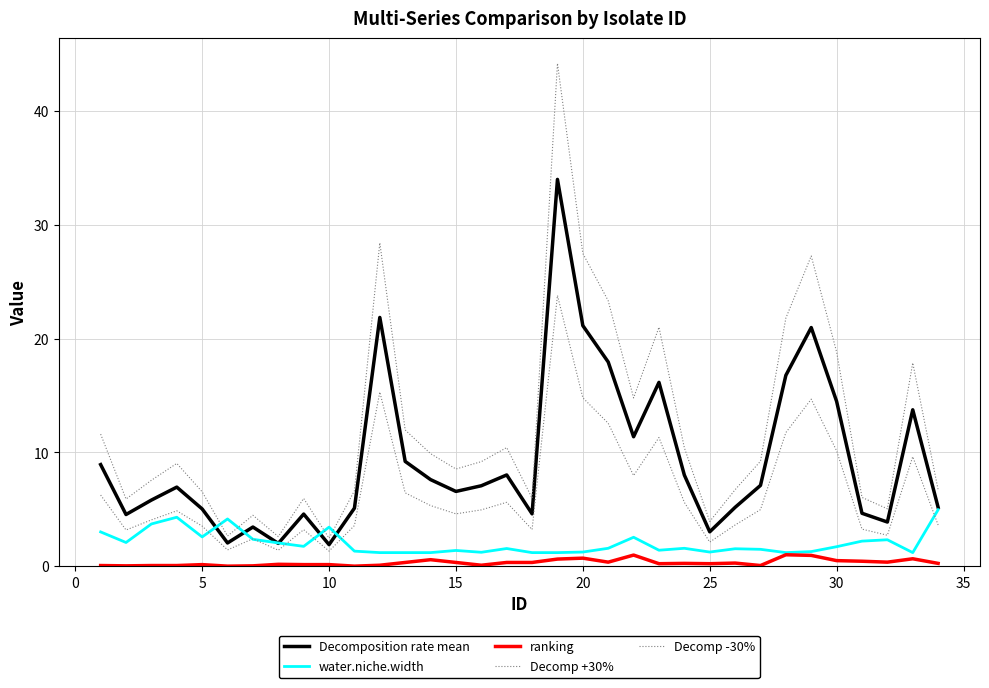

Is this an area chart (filled region under the line)?

No